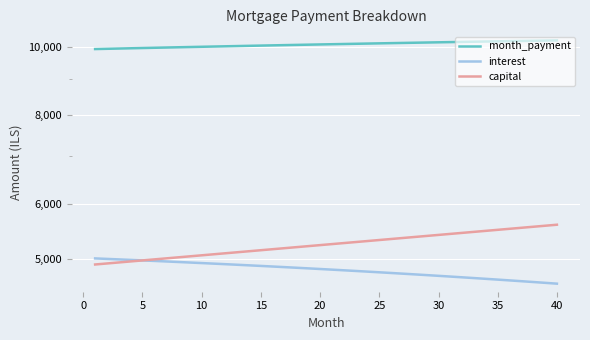

How many lines are shown in the chart?

3